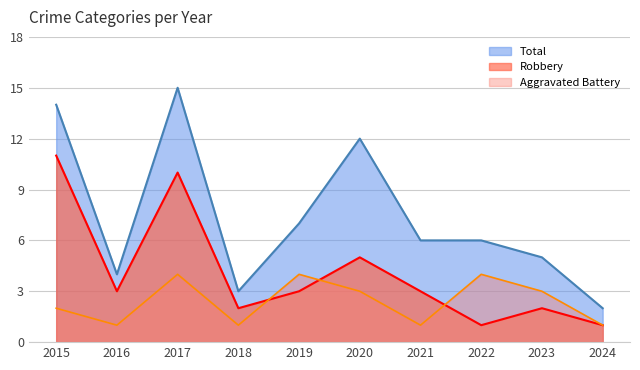

True or false: Aggravated Battery and Total cross at least once.

False